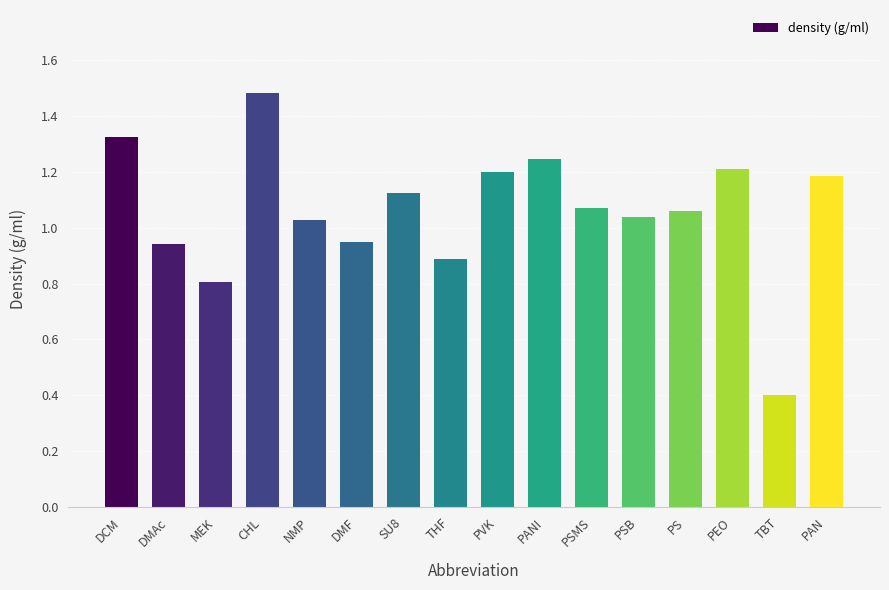

Between CHL and PEO, which is larger?

CHL